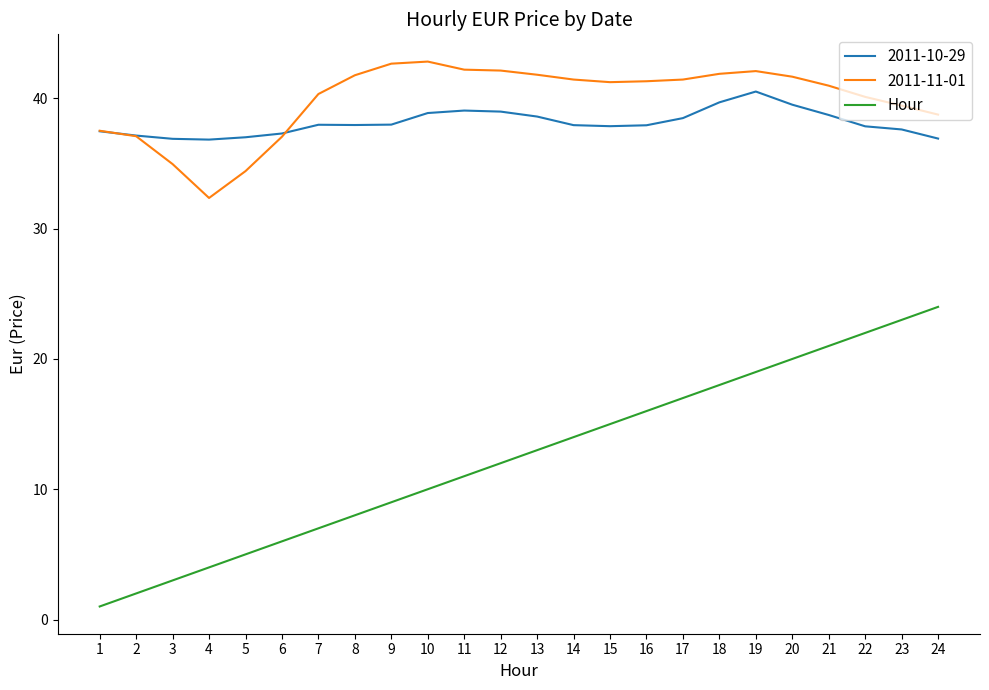

Count the number of categories in the chart.

24